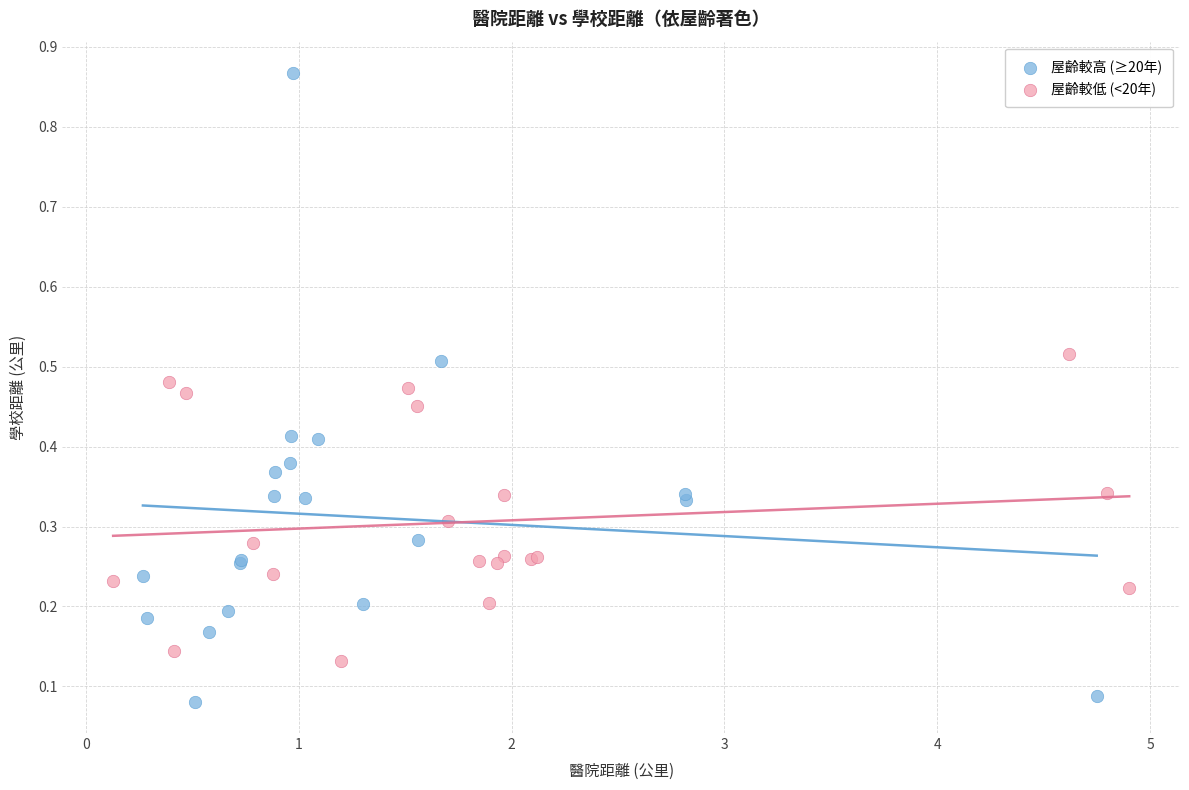

Which series contains the highest Y value?

屋齡較高 (≥20年)